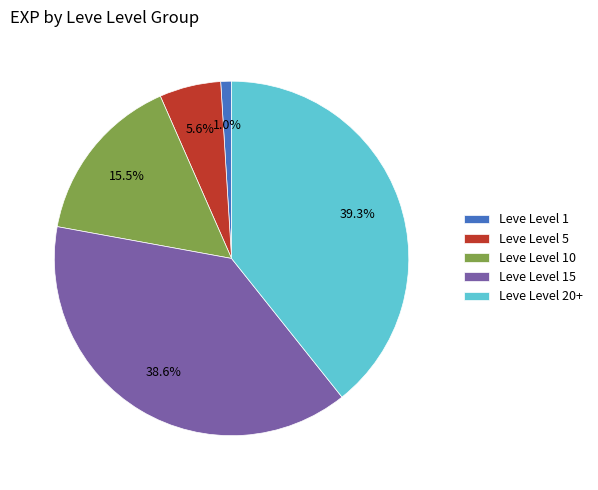

Which category has the biggest portion of the pie?

Leve Level 20+